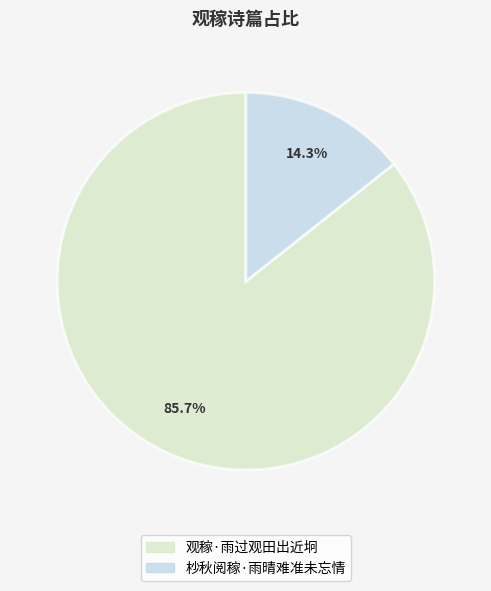

Is it true that 观稼·雨过观田出近坰 is 98% of the pie?

False